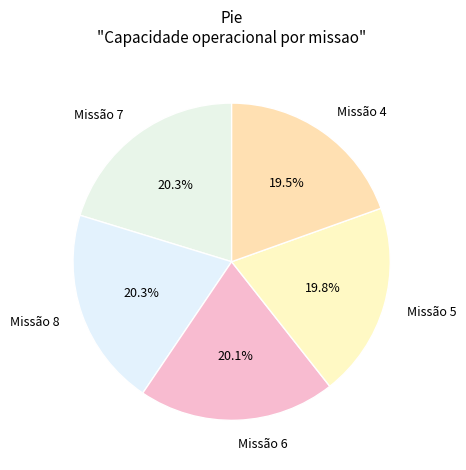

Is there any slice that represents more than half of the pie?

No